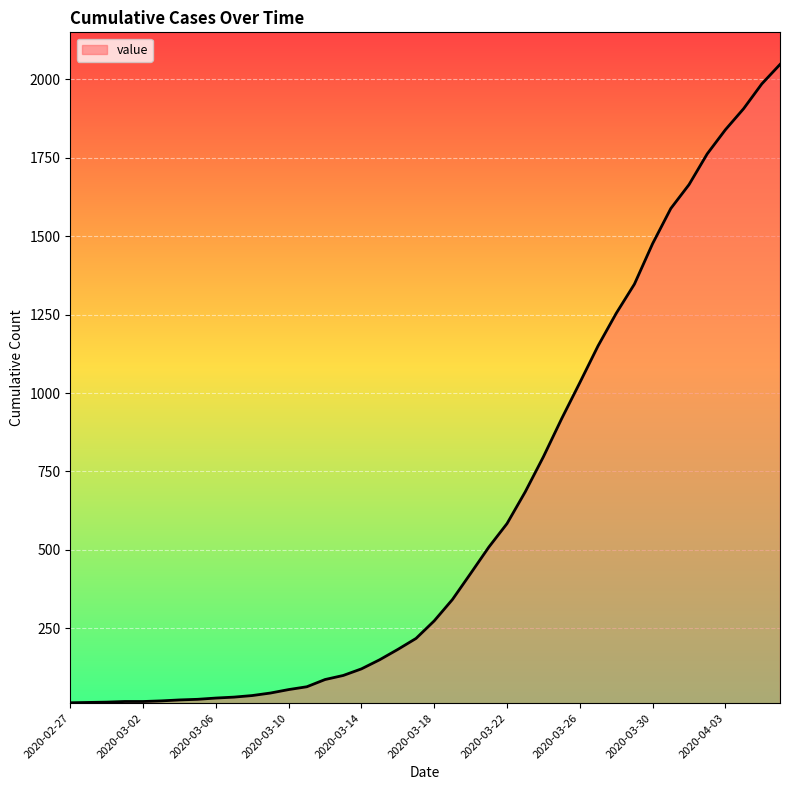

What is the sum of all values?

24843